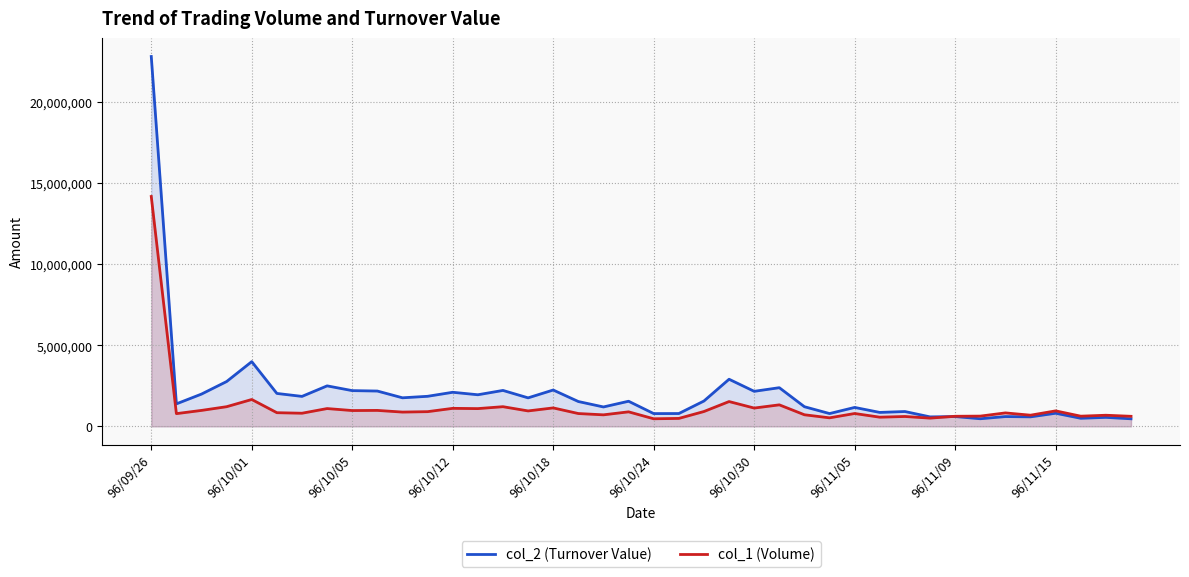

What is the lowest value of the col_1 (Volume) series?

469000